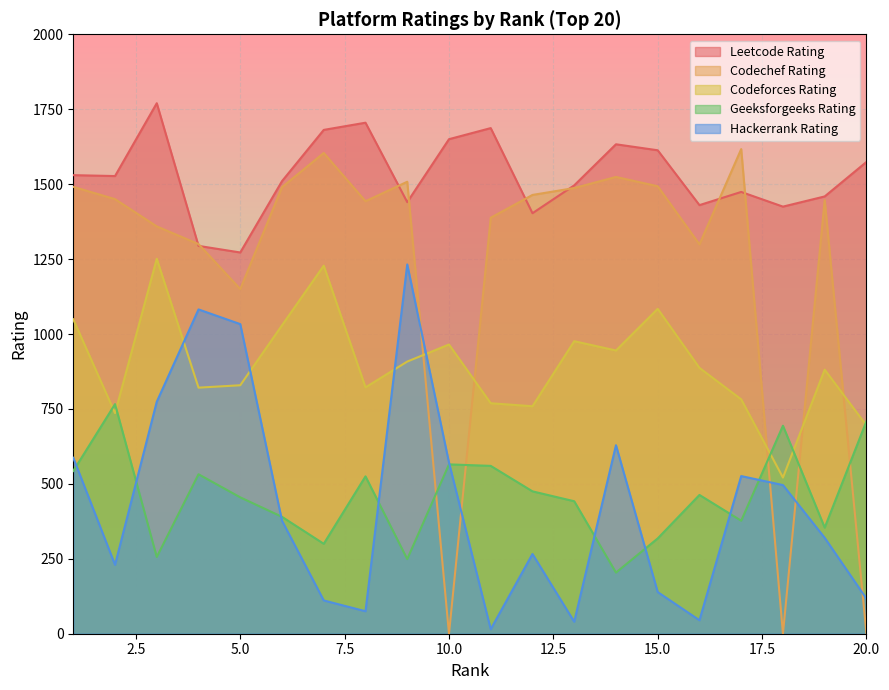

How many data points does each series have?

20